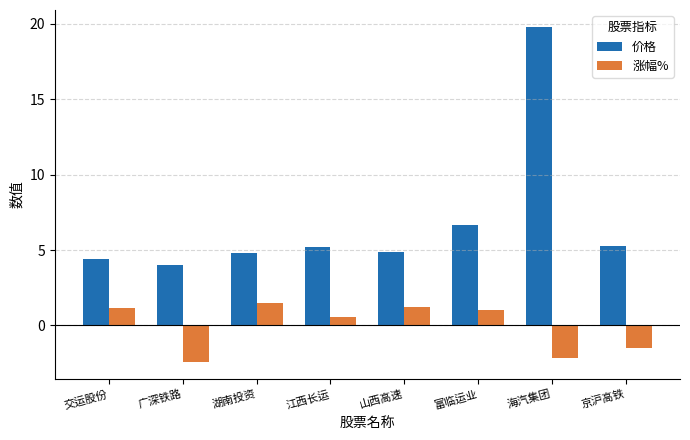

Rank the series by their maximum value, from highest to lowest.

价格, 涨幅%